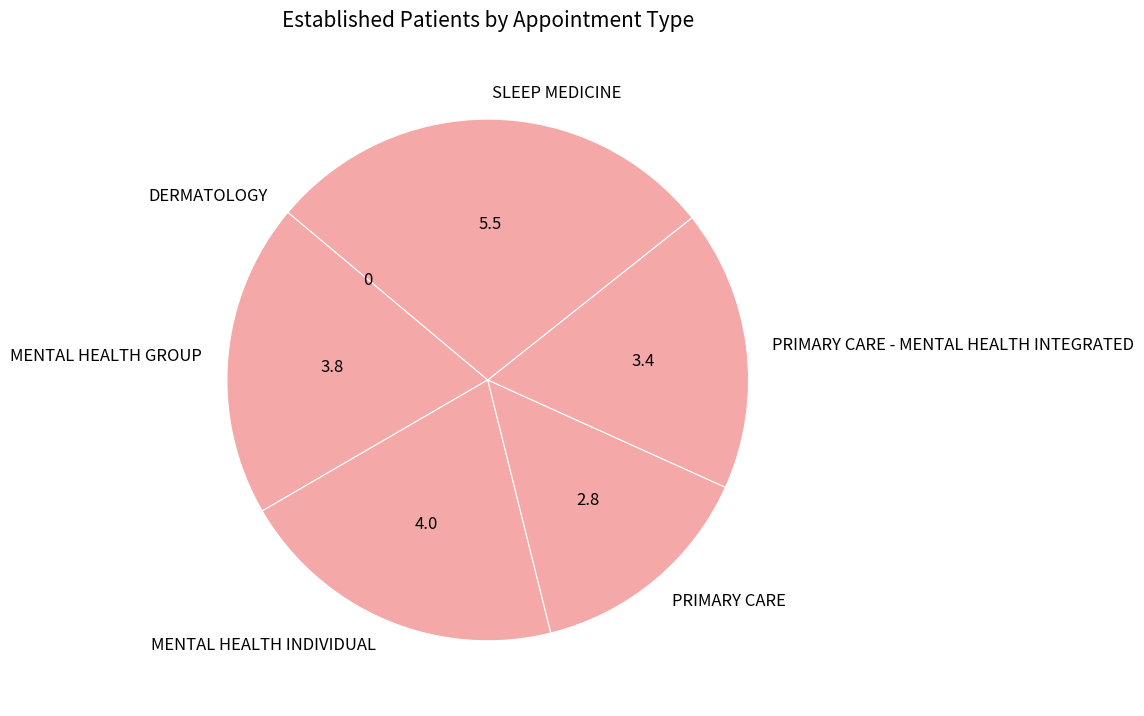

True or false: PRIMARY CARE - MENTAL HEALTH INTEGRATED accounts for 17% of the total.

True